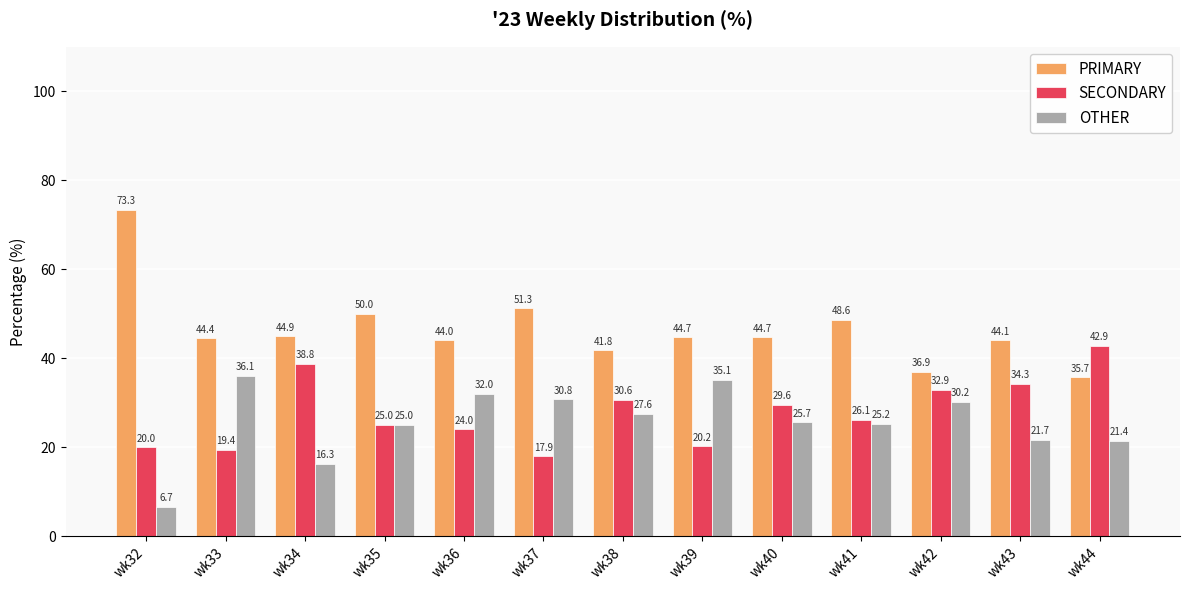

Count the number of categories in the chart.

13